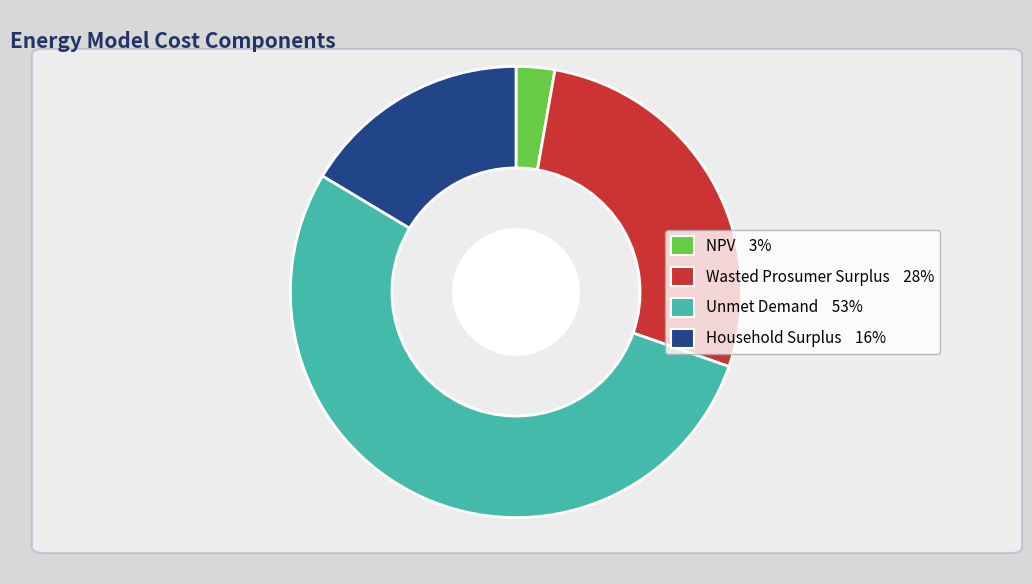

What is the largest slice in the pie chart?

Unmet Demand